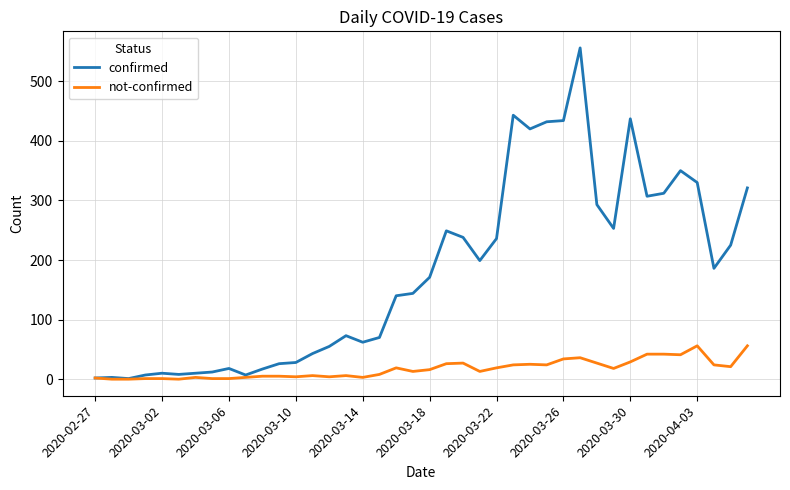

What is the sum of all not-confirmed values?

685